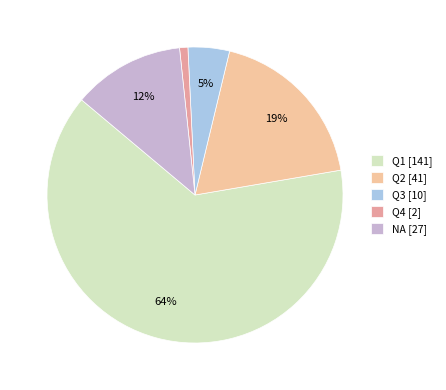

Is Q4 the majority of the pie?

No